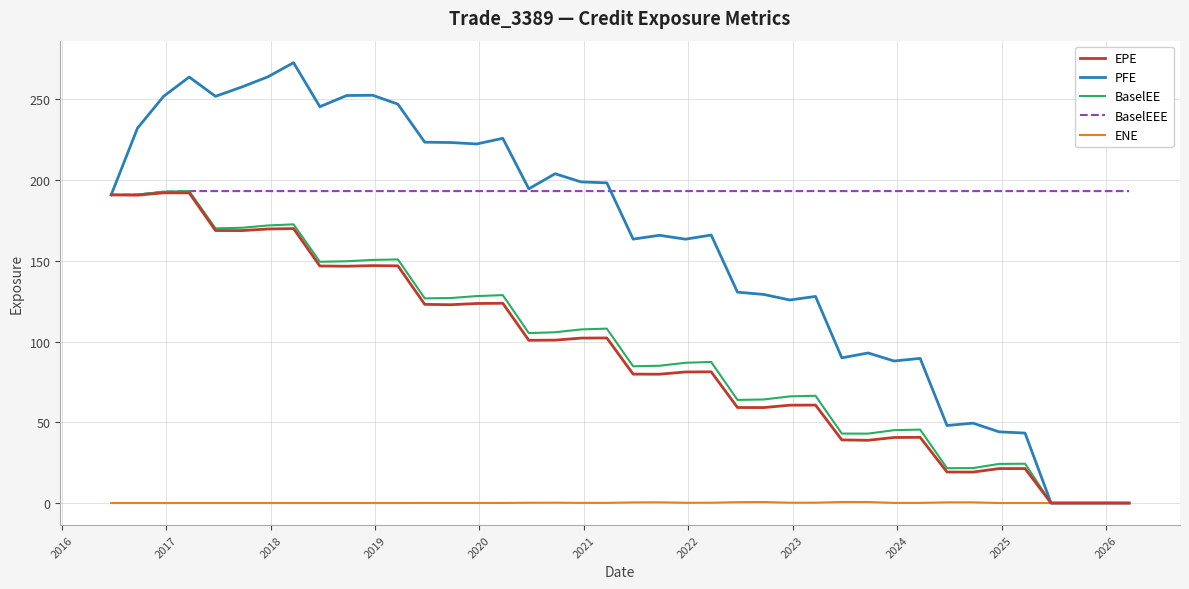

Which series has the widest spread of values?

PFE